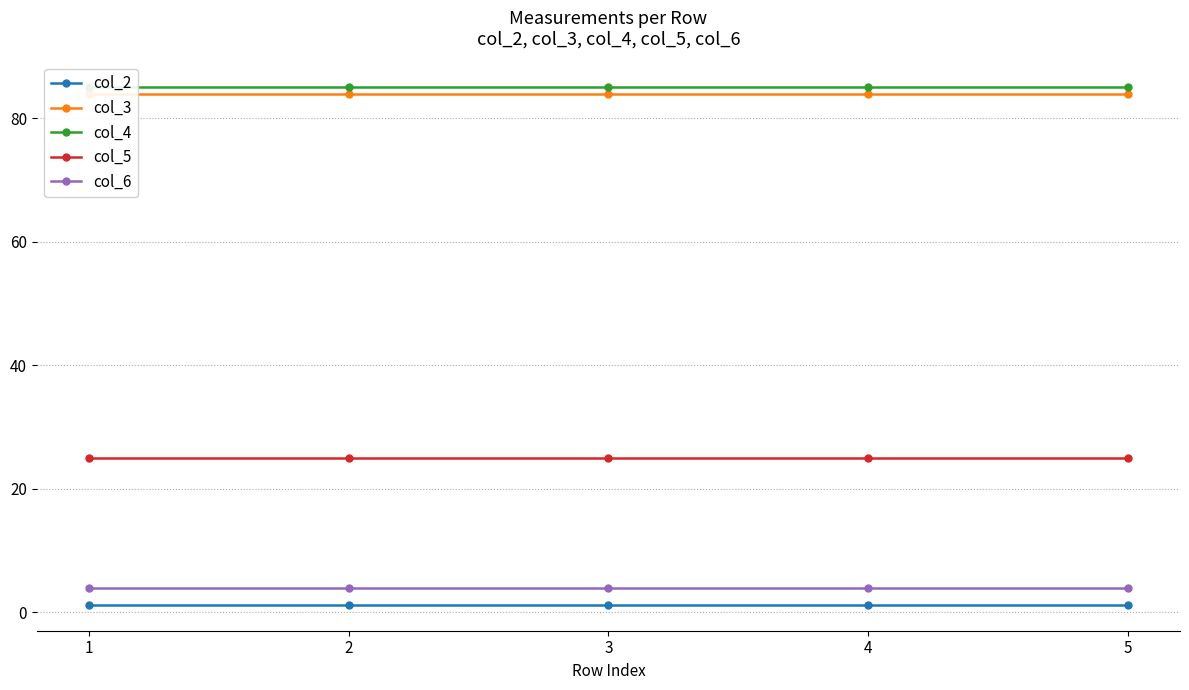

Rank the categories by col_3 value from lowest to highest.

1, 2, 3, 4, 5